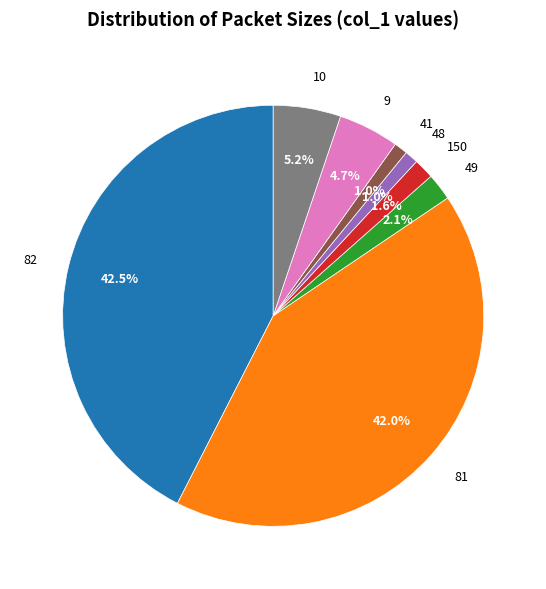

What is the total percentage of 10 and 41?

6.2%